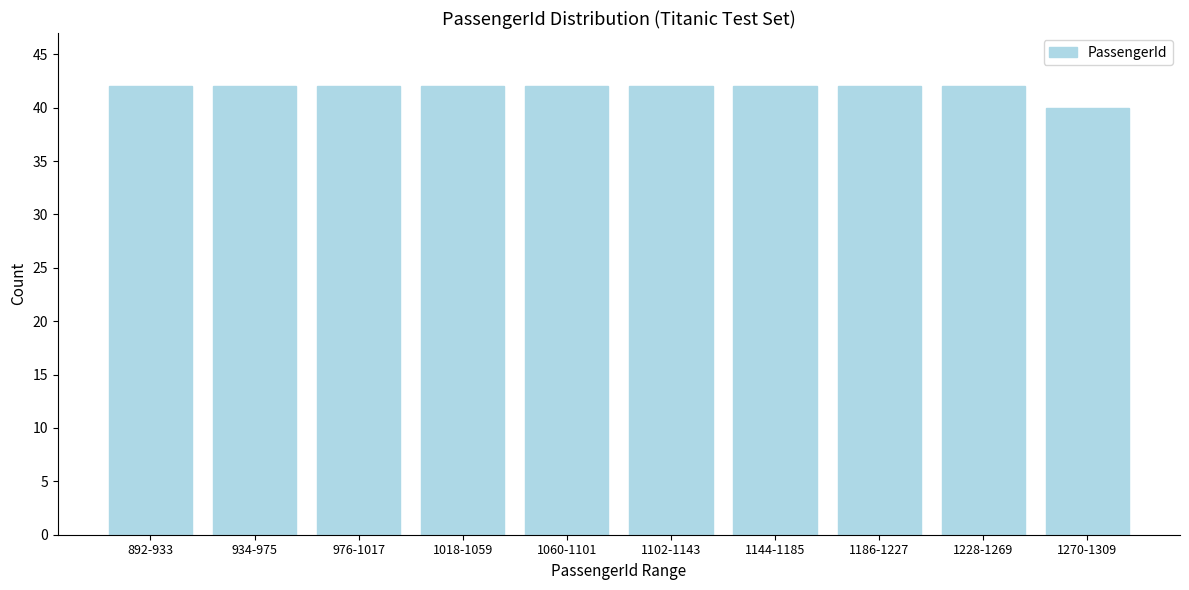

Reading right to left, what are all the values shown in this chart?

1270-1309=40	1228-1269=42	1186-1227=42	1144-1185=42	1102-1143=42	1060-1101=42	1018-1059=42	976-1017=42	934-975=42	892-933=42